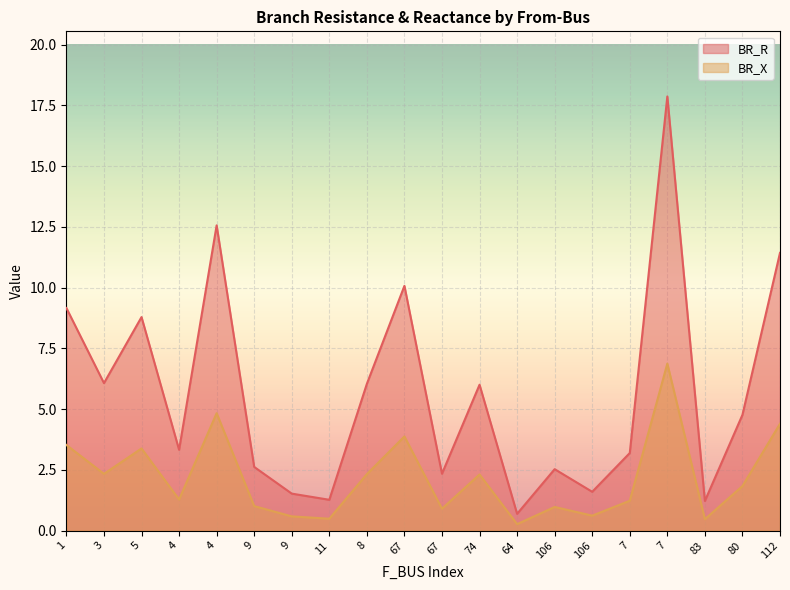

Reading right to left, what are all the values shown in this chart?

BR_R: 11.4	4.8	1.2	17.9	3.2	1.6	2.5	0.7	6.0	2.3	10.1	6.0	1.3	1.5	2.6	12.6	3.3	8.8	6.1	9.2
BR_X: 4.4	1.8	0.5	6.9	1.2	0.6	1.0	0.3	2.3	0.9	3.9	2.3	0.5	0.6	1.0	4.8	1.3	3.4	2.3	3.5